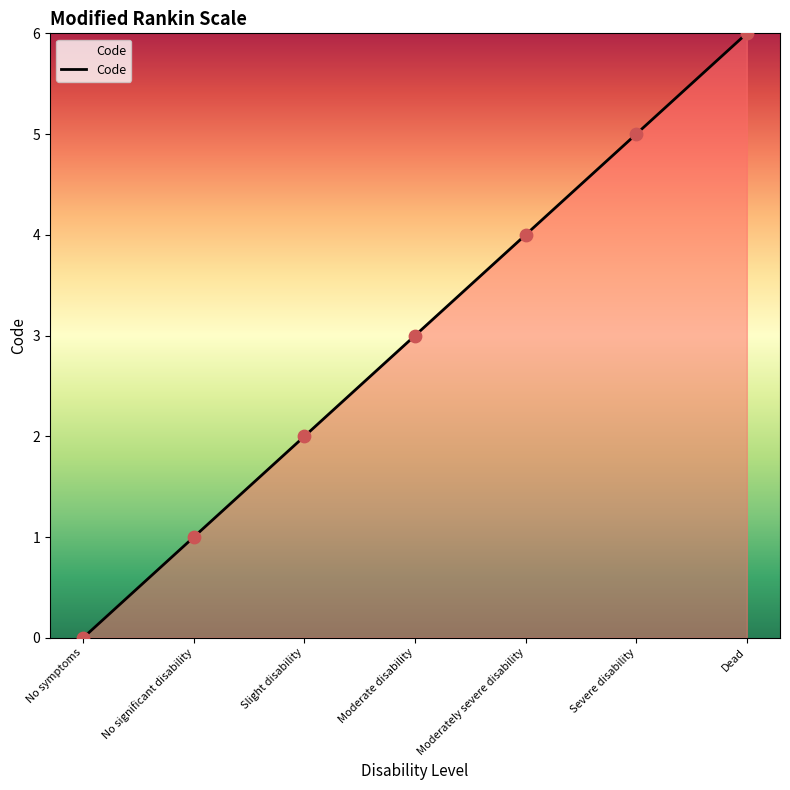

What is the change in value from No symptoms to Slight disability?

+2